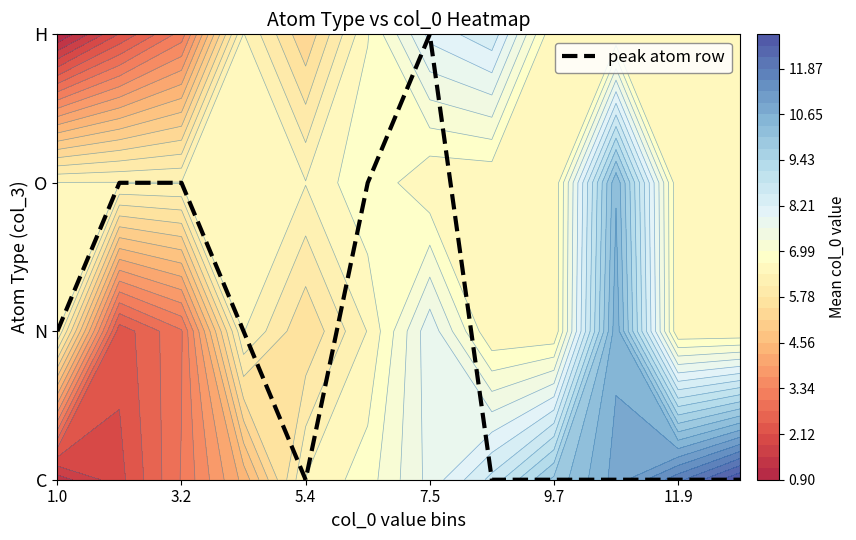

Count the values in the range 0 to 2.

11